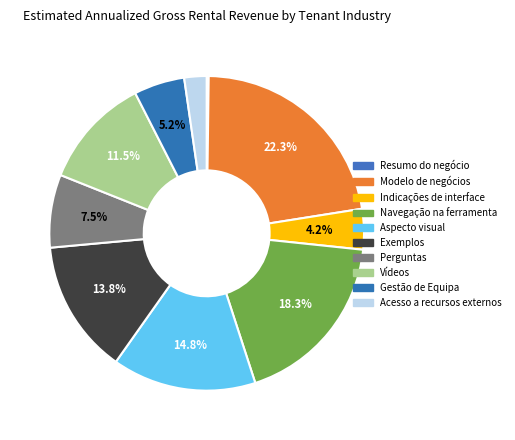

True or false: Perguntas accounts for 1% of the total.

False